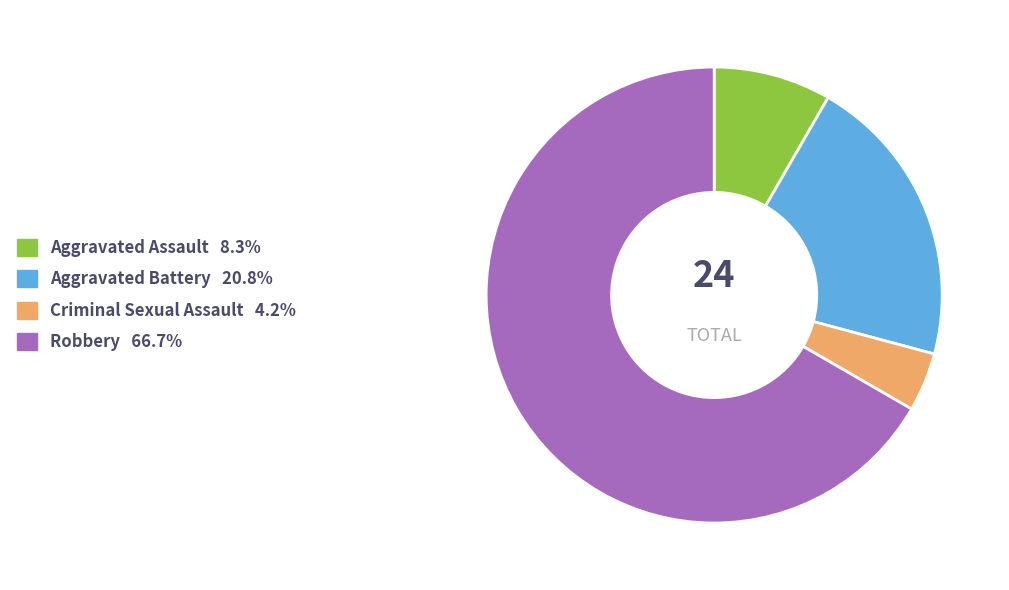

Rank the categories by value from highest to lowest.

Robbery, Aggravated Battery, Aggravated Assault, Criminal Sexual Assault